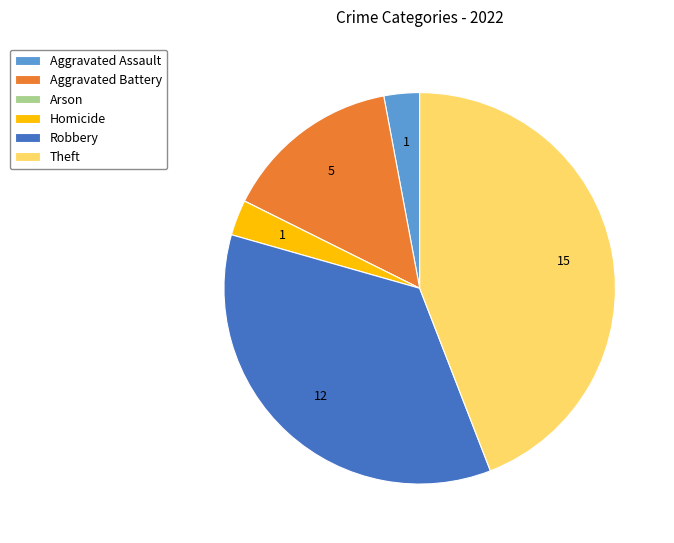

Combined, do Homicide and Robbery account for over 50%?

No